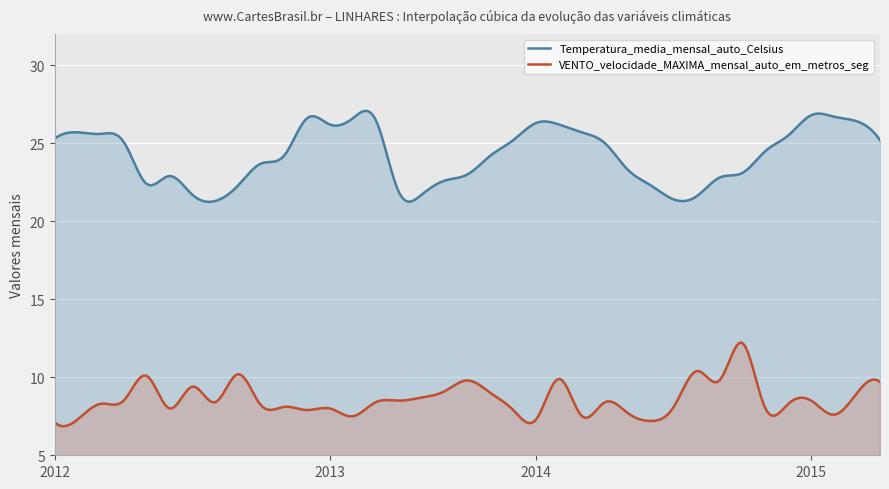

Rank the series at 2022 from highest to lowest value.

Temperatura_media_mensal_auto_Celsius, VENTO_velocidade_MAXIMA_mensal_auto_em_metros_seg